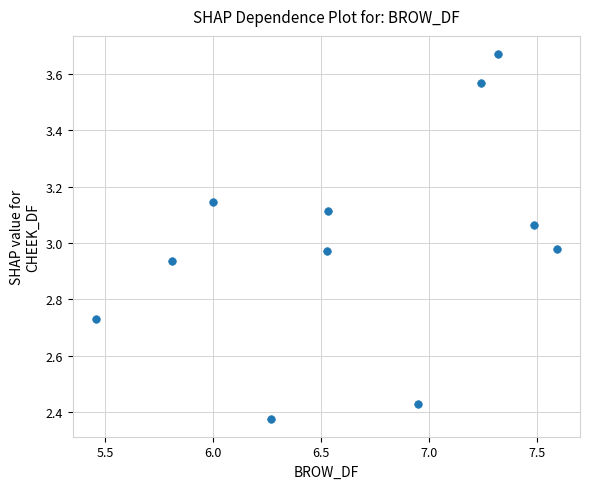

What is the range of X values (max minus min)?

2.1